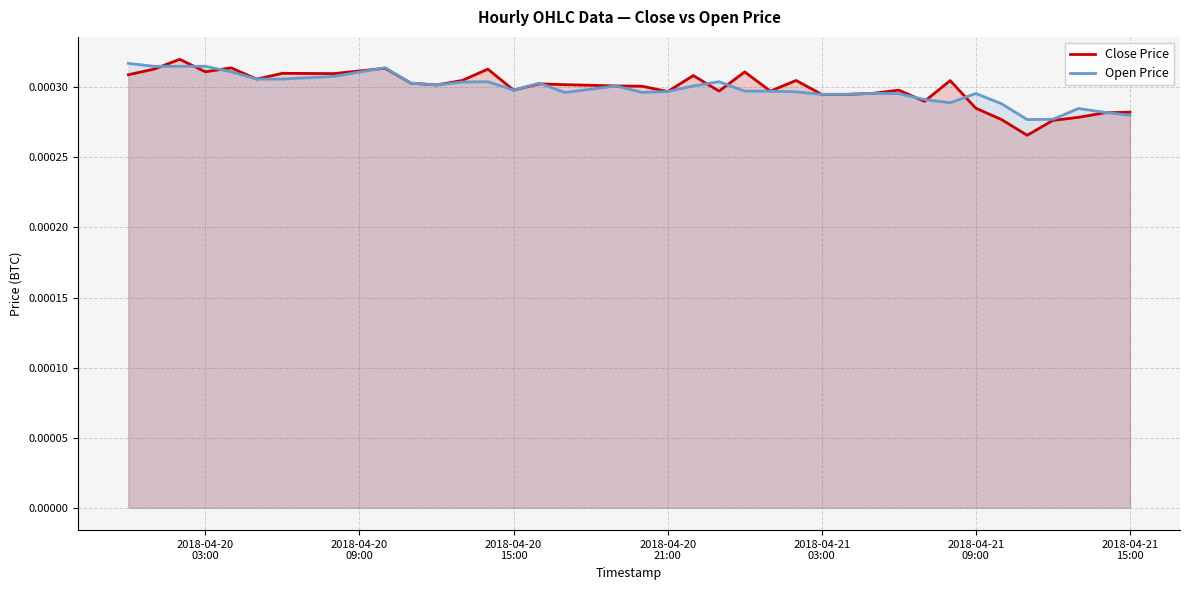

Which series has the largest total across all categories?

Close Price